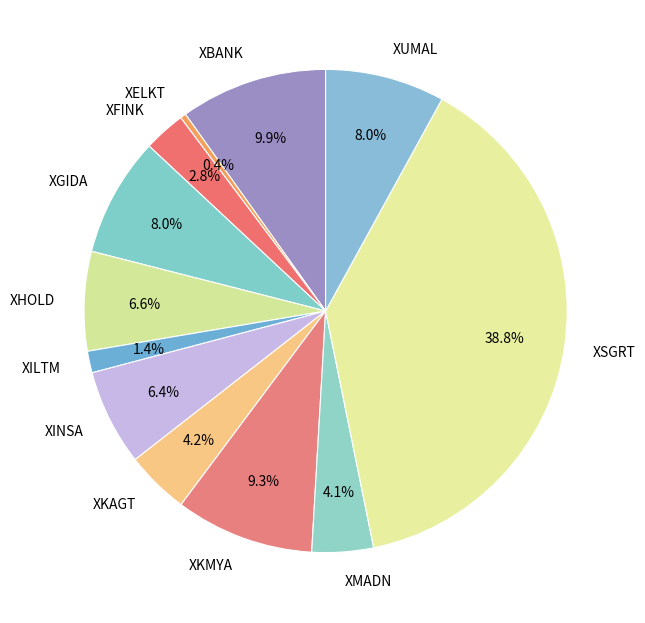

Which slice is the largest?

XSGRT